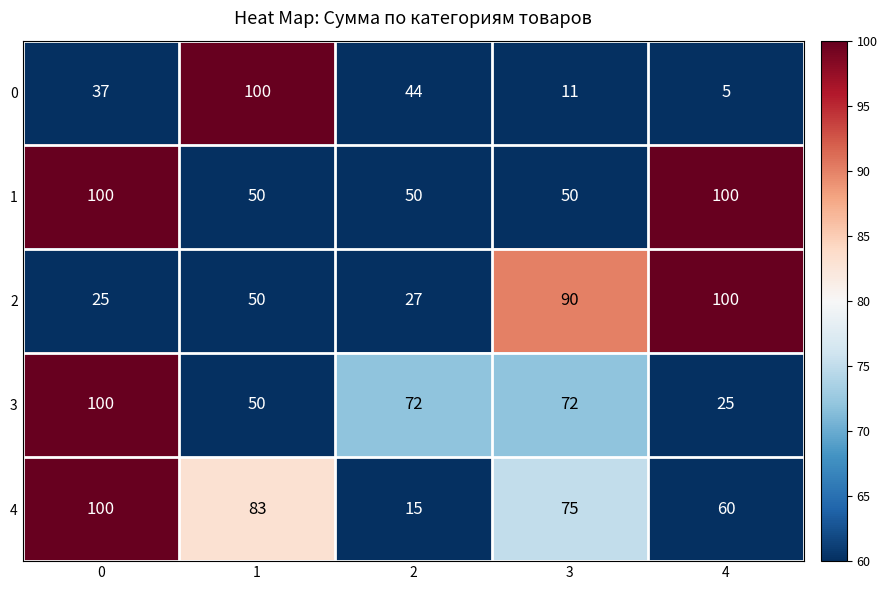

At how many categories does at least one series exceed 14?

5